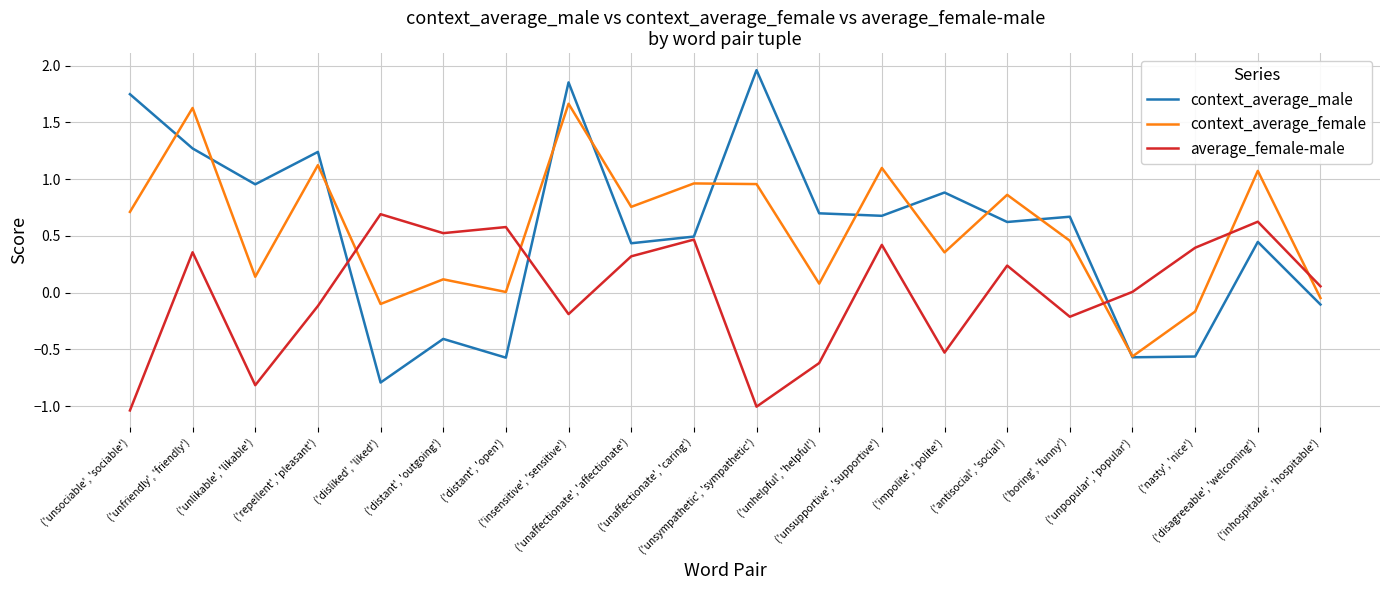

Which series has the widest spread of values?

context_average_male